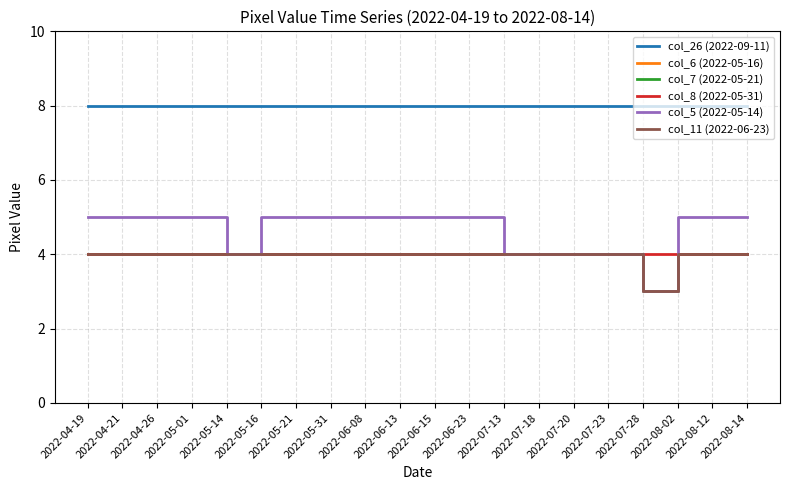

Does the chart have visible grid lines?

Yes